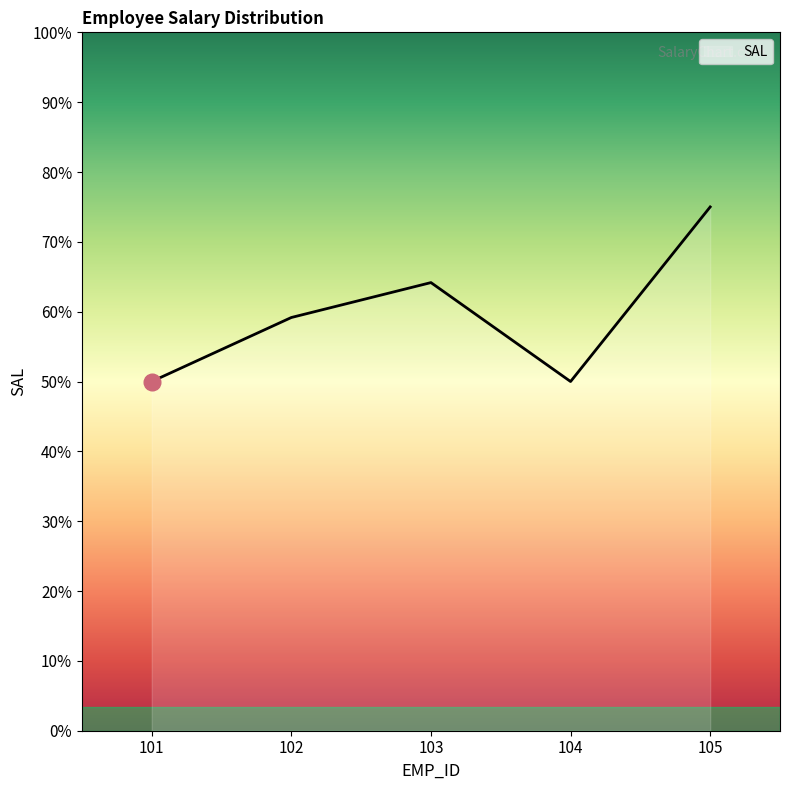

Is this an area chart (filled region under the line)?

Yes